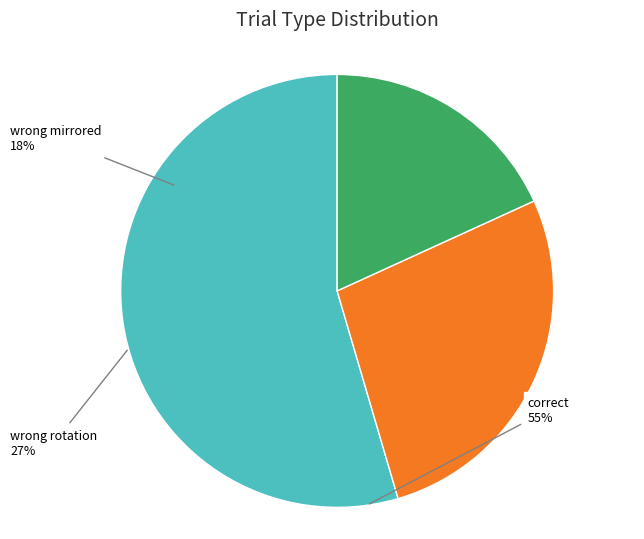

True or false: wrong rotation accounts for 39% of the total.

False